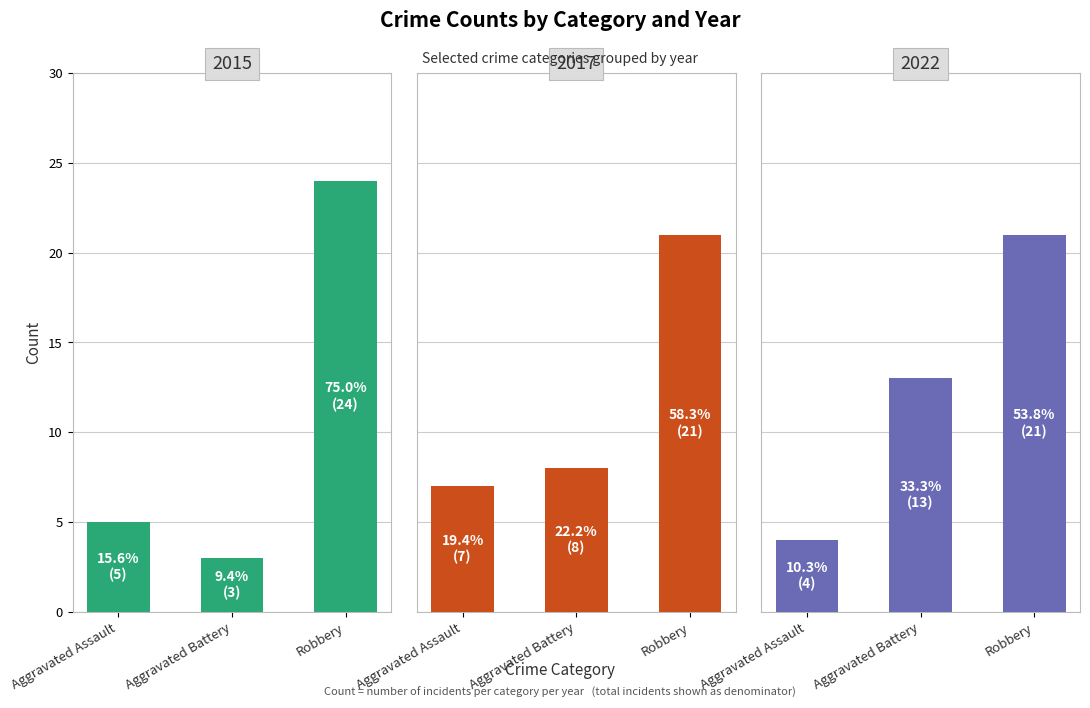

List the series in order of their overall mean, lowest first.

2015, 2017, 2022